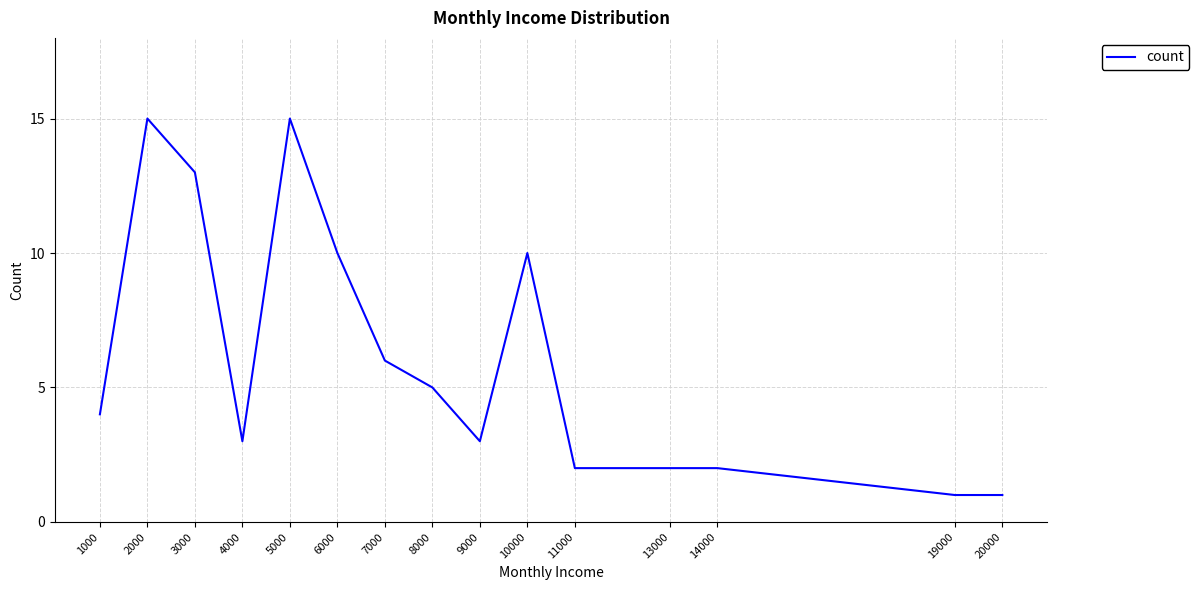

What is the sum of all values?

92